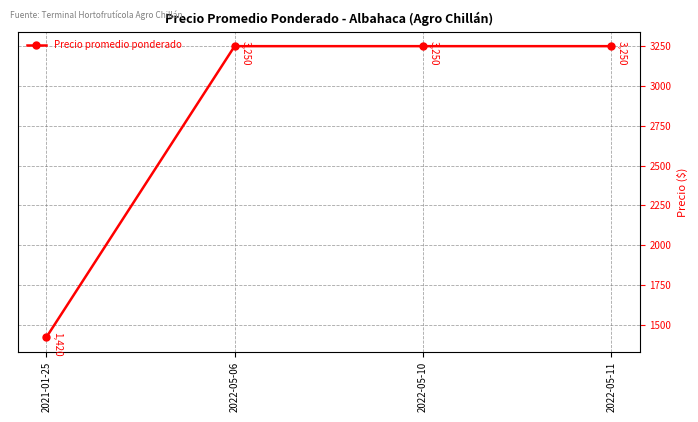

What is the minimum value shown in the chart?

1420